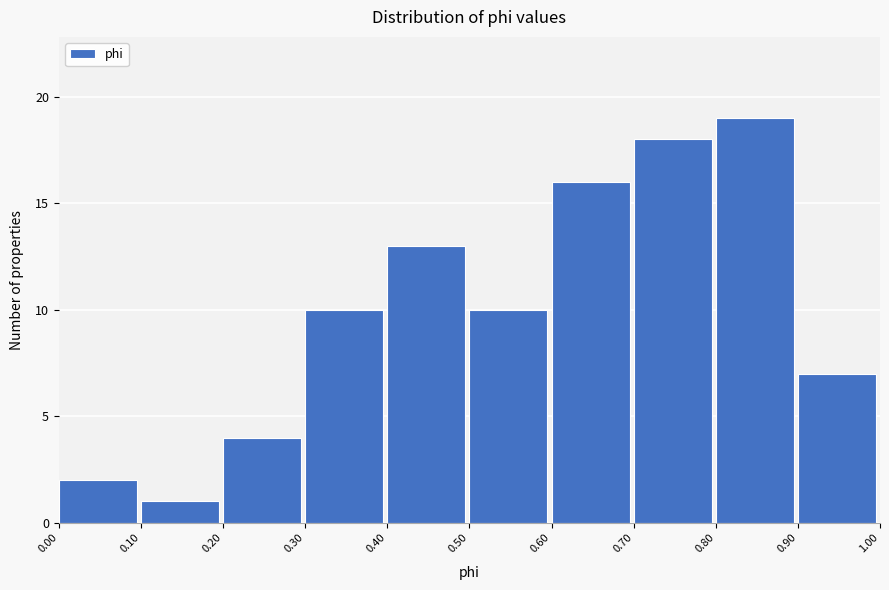

What is the height of the bar covering 0.50 to 0.60 on the x-axis? The values are not printed on the chart, so give them approximately, as read against the axis.

10